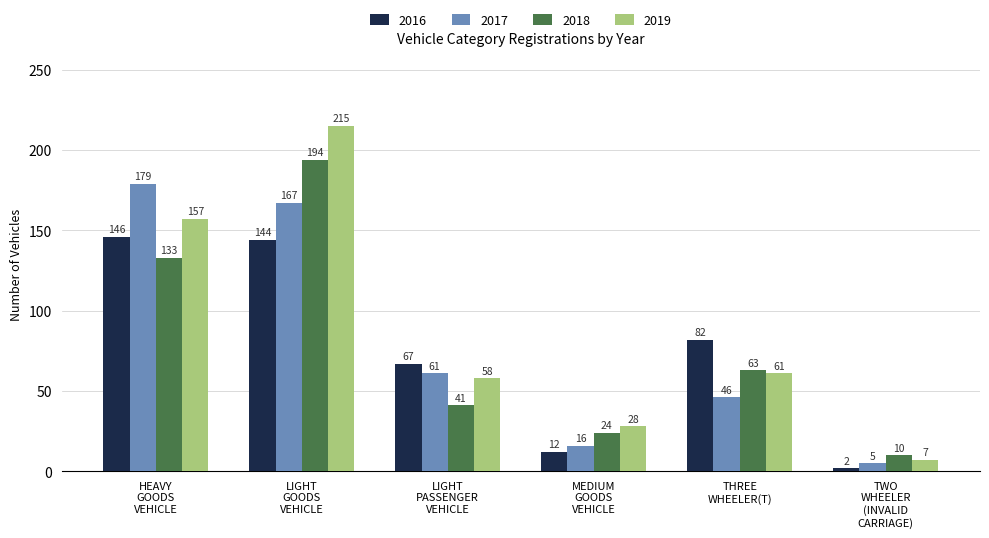

Reading left to right, what are all the values shown in this chart?

2016: 146	144	67	12	82	2
2017: 179	167	61	16	46	5
2018: 133	194	41	24	63	10
2019: 157	215	58	28	61	7